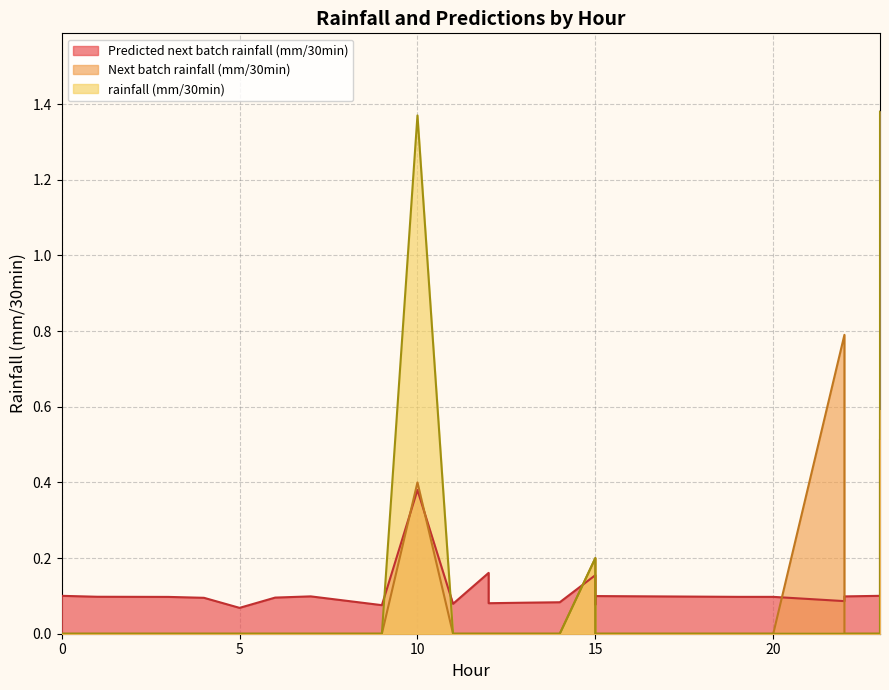

After their last crossing, which series has the higher values: Next batch rainfall (mm/30min) or rainfall (mm/30min)?

Next batch rainfall (mm/30min)